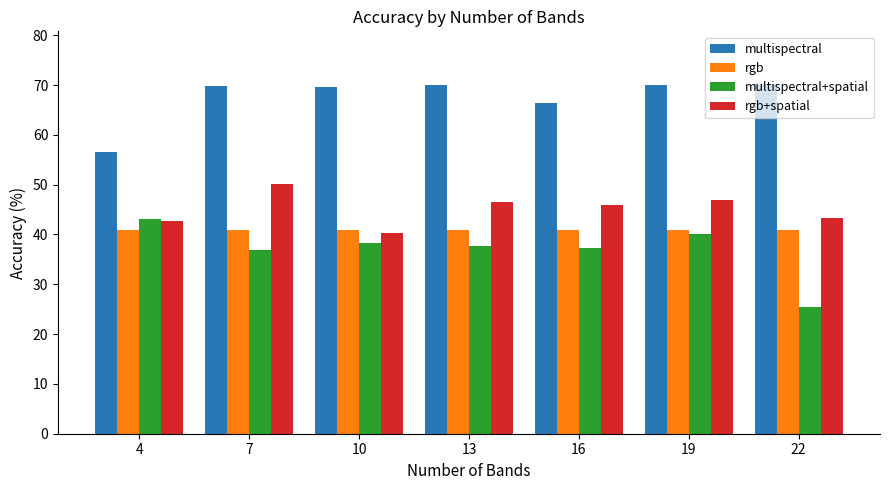

What is the minimum value shown in the chart?

25.5